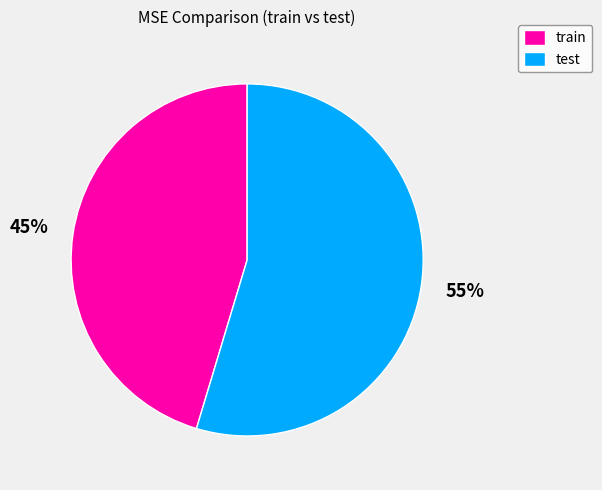

To the nearest percent, what percentage of the pie is train?

45%